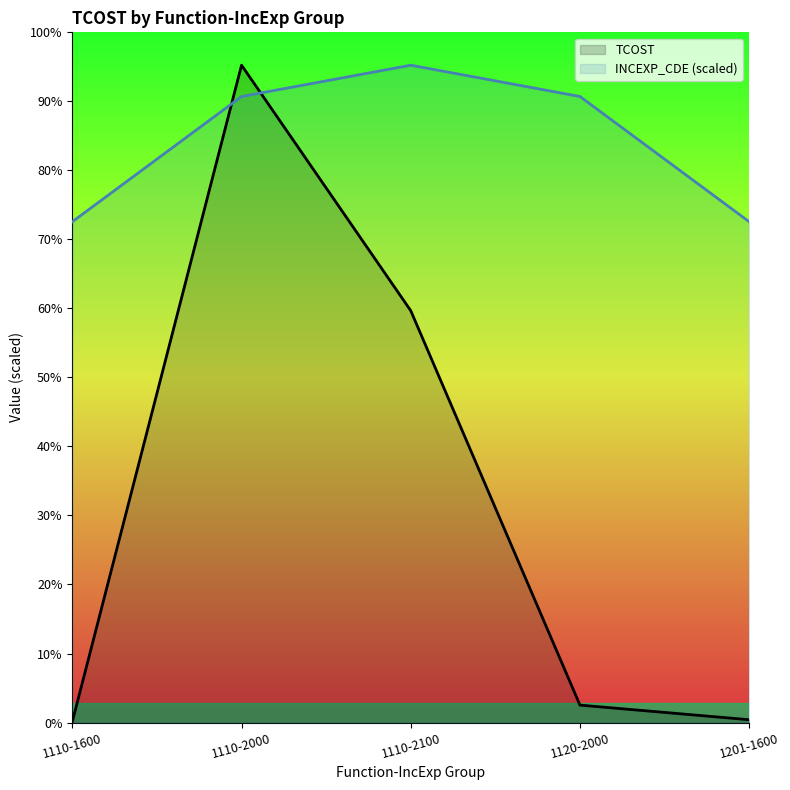

What value does the INCEXP_CDE series have at 1110-2000?

186494541.9